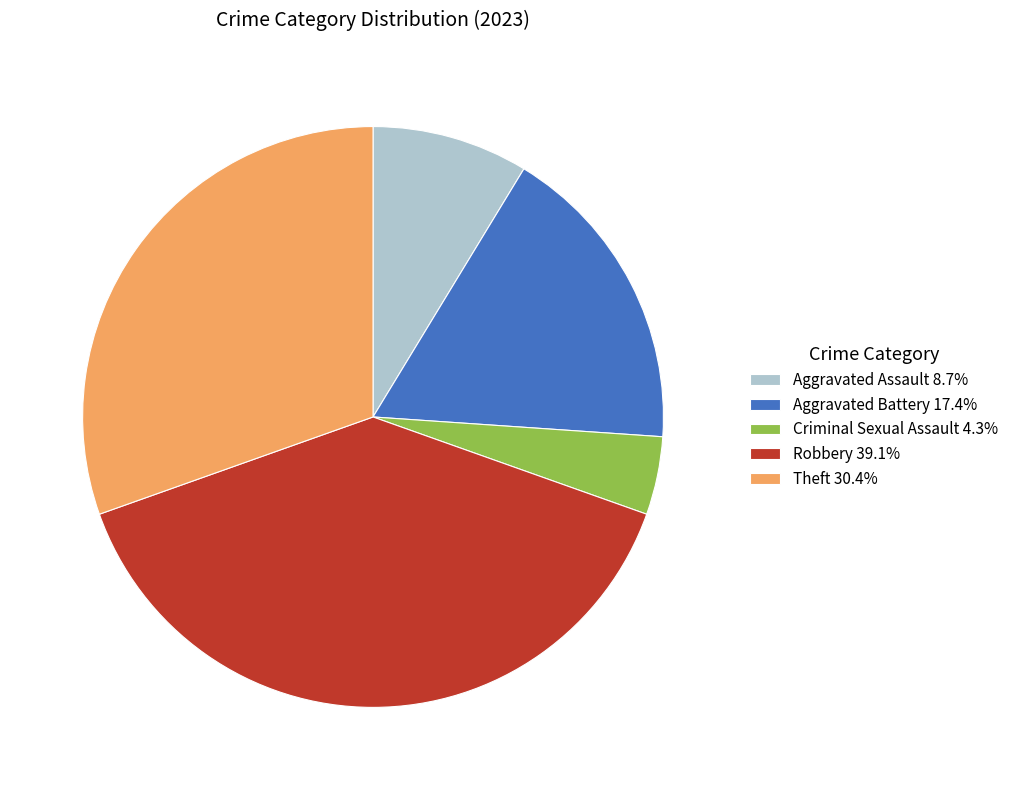

Is there any slice that represents more than half of the pie?

No